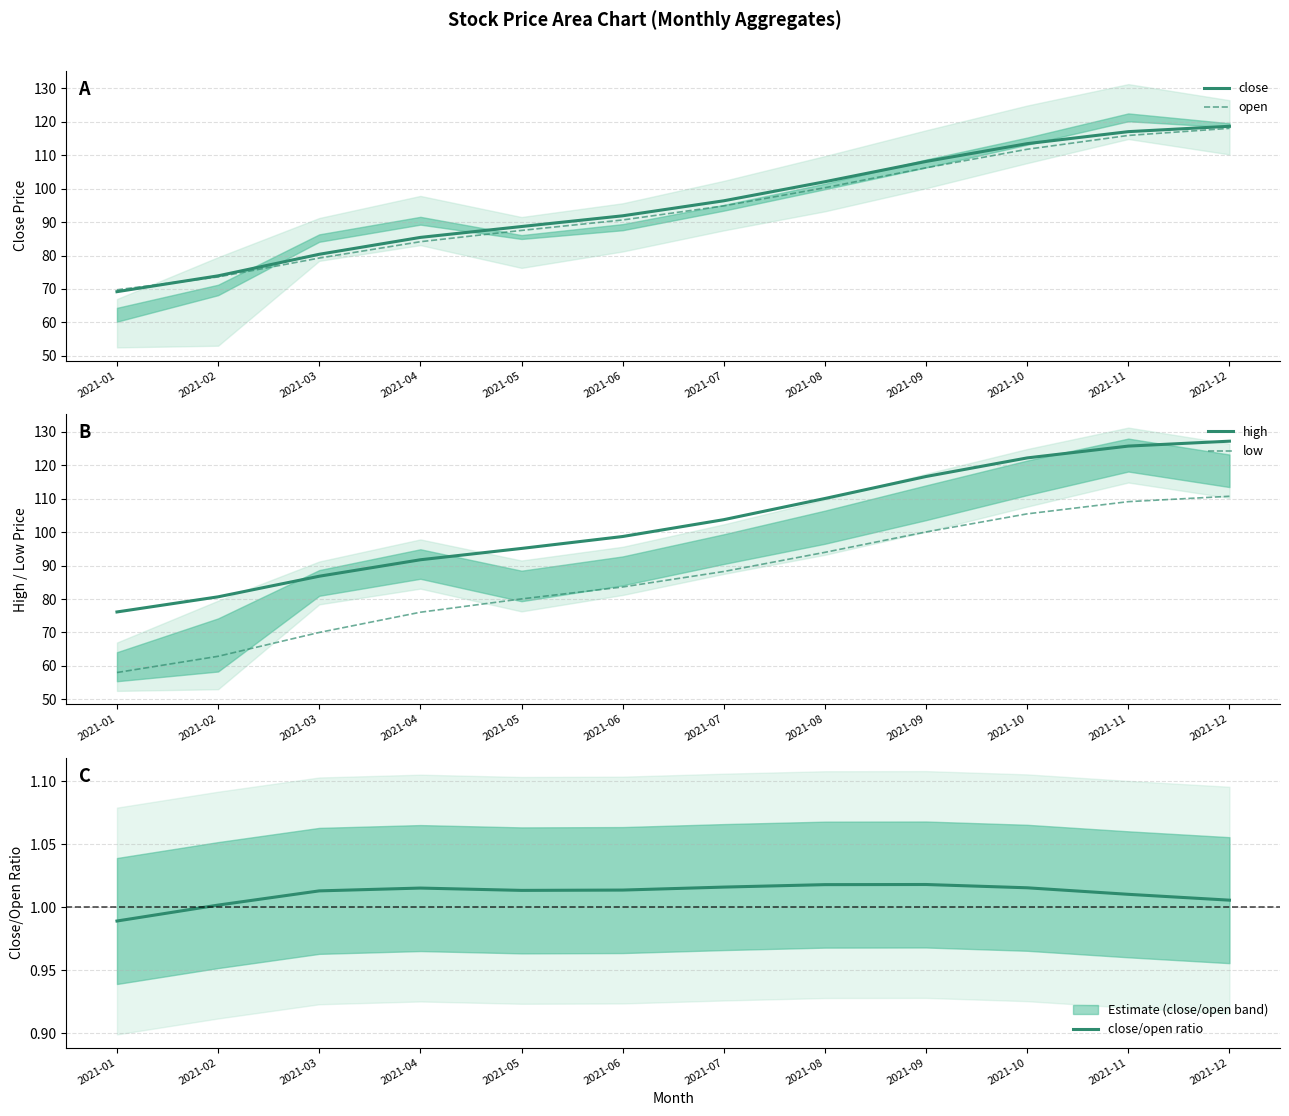

At which label does low reach its minimum?

2021-01